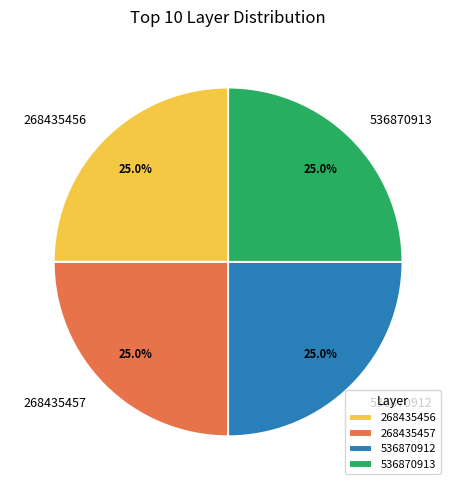

What is the ratio of the value at 268435457 to the value at 268435456?

1.0